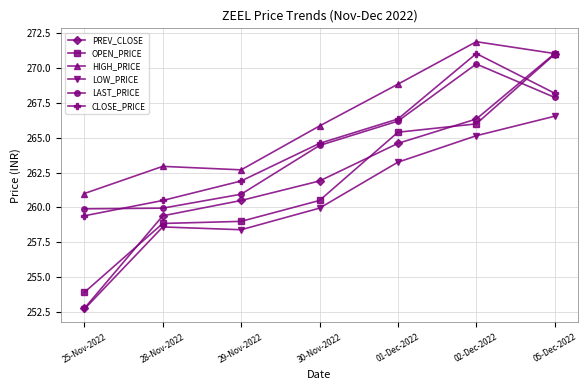

True or false: CLOSE_PRICE and LAST_PRICE intersect in this chart.

True